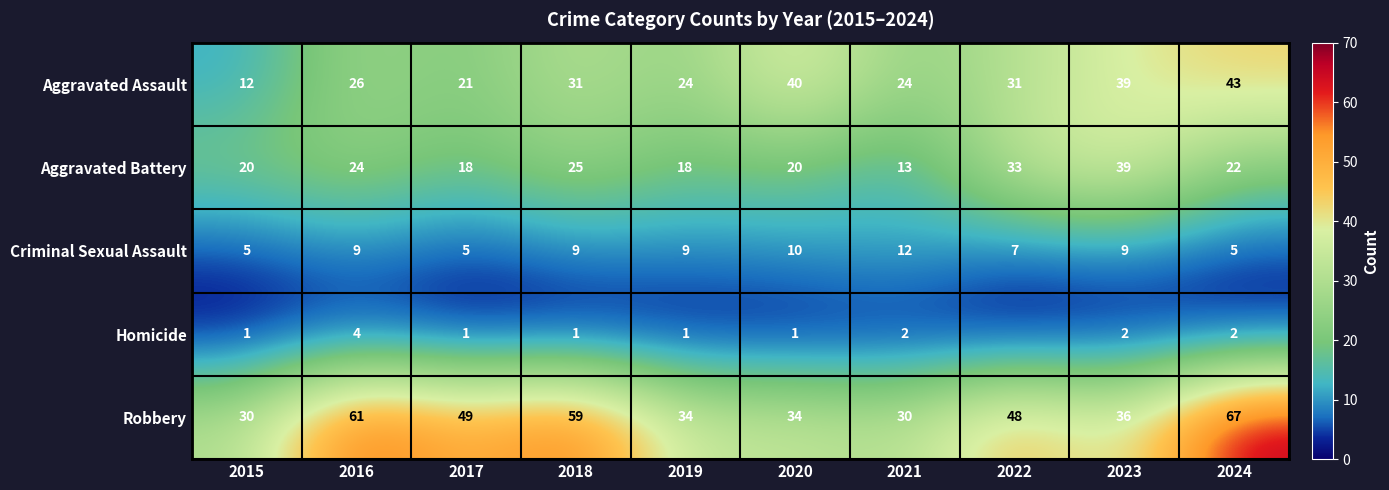

What is the greatest value displayed?

67